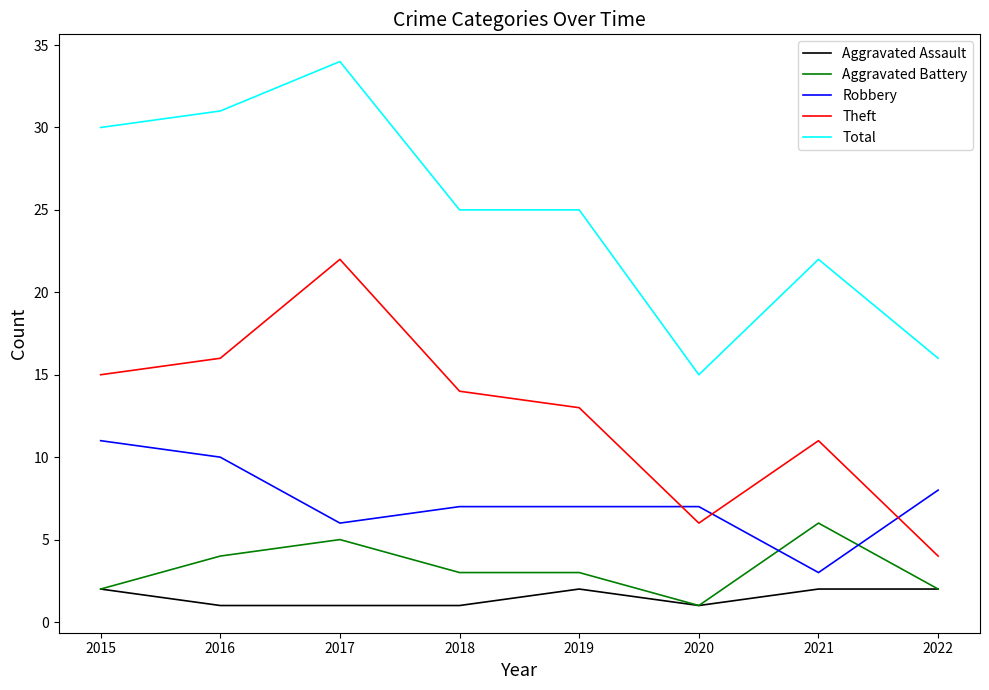

Where does the Aggravated Battery series first go above 3?

2016